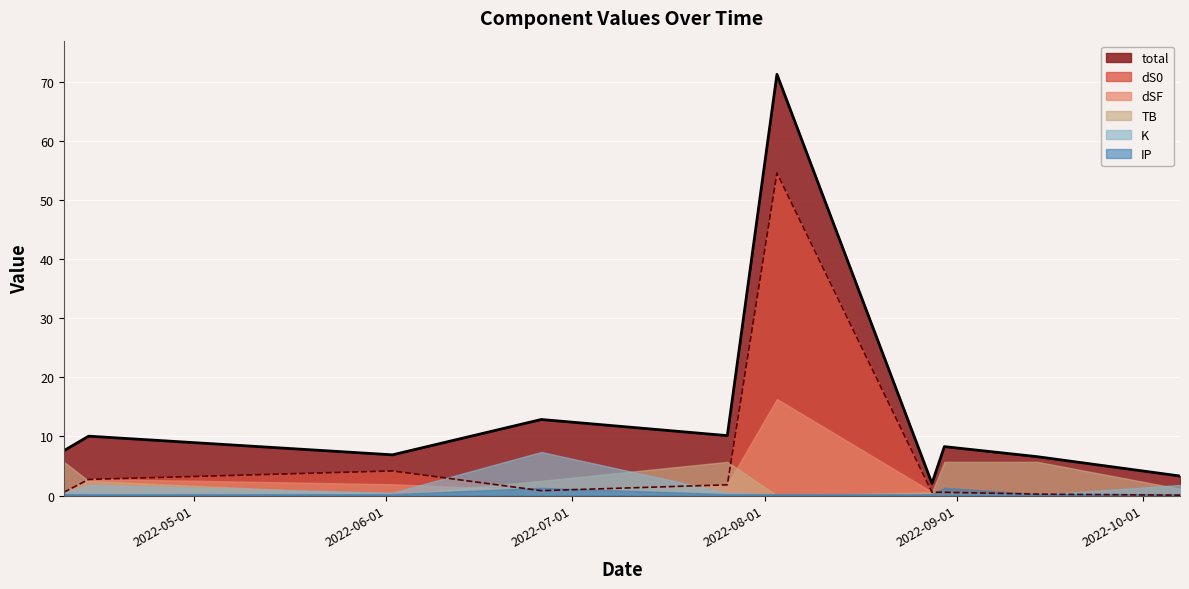

Which series changed the most between 2022-04-14 and 2022-06-26?

K